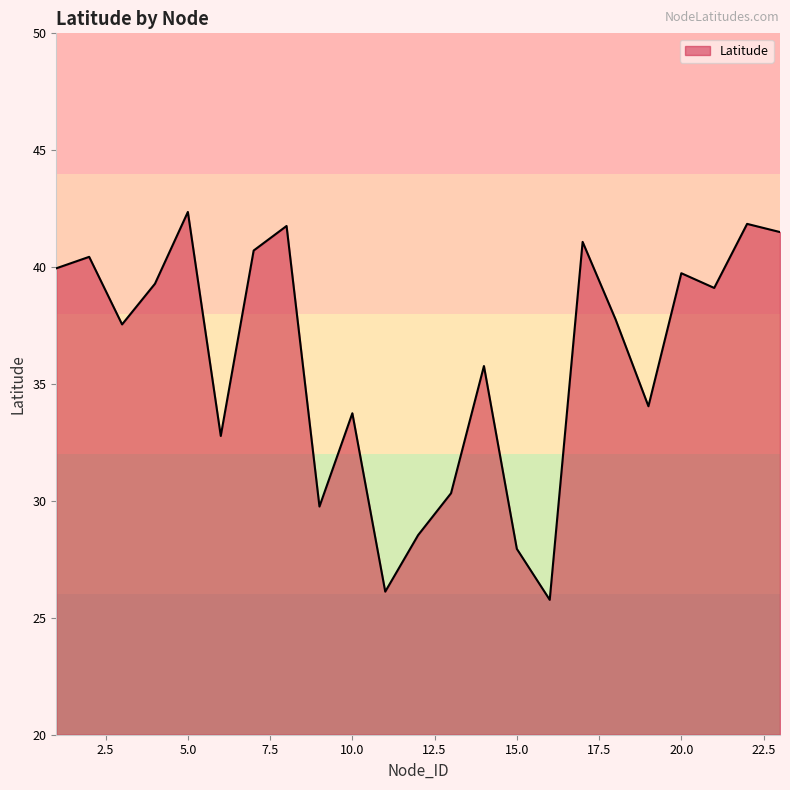

How many distinct data groups are displayed?

1